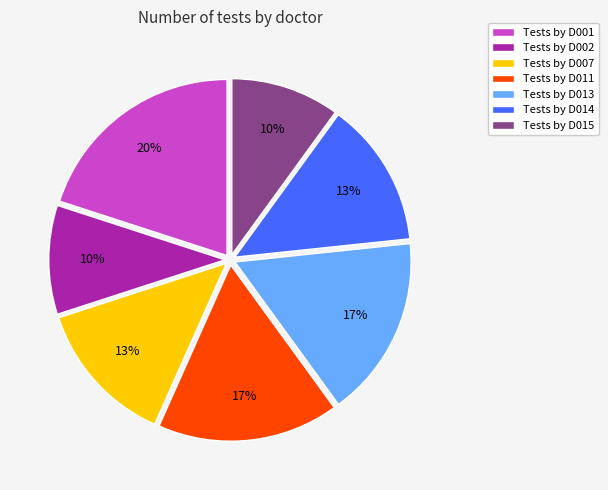

What percentage is the Tests by D014 slice, to the nearest percent?

13%